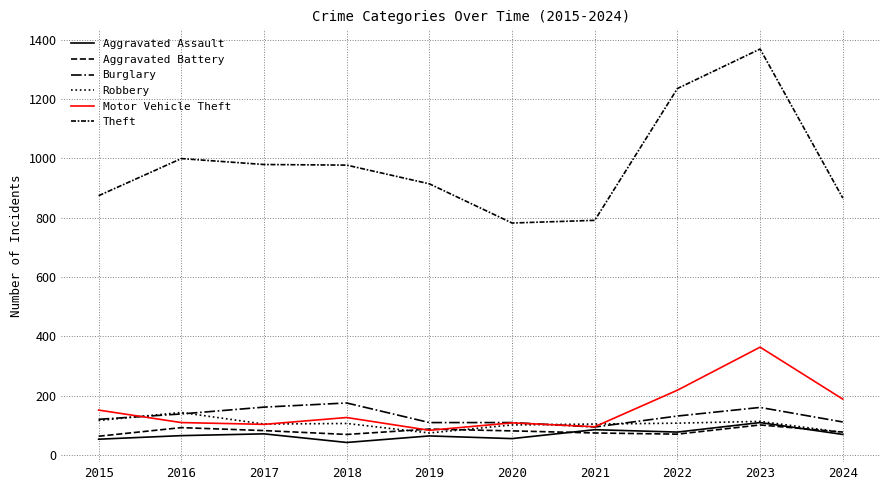

What is the sum of the Aggravated Assault values at 2015 and 2019?

119